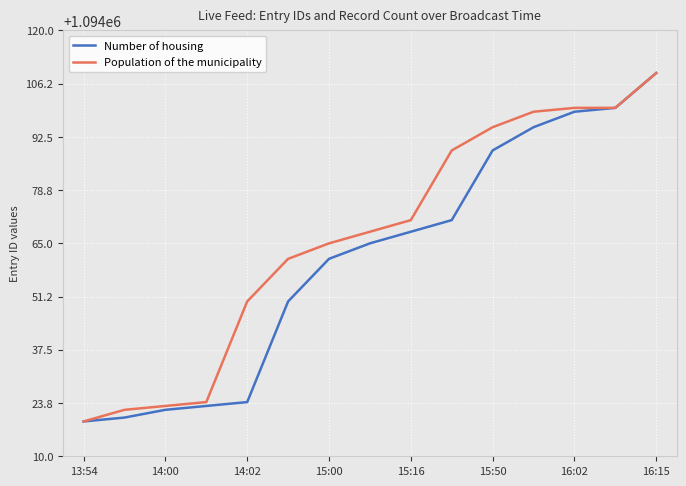

Reading right to left, what are all the values shown in this chart?

Number of housing: 1094109	1094100	1094099	1094095	1094089	1094071	1094068	1094065	1094061	1094050	1094024	1094023	1094022	1094020	1094019
Population of the municipality: 1094109	1094100	1094100	1094099	1094095	1094089	1094071	1094068	1094065	1094061	1094050	1094024	1094023	1094022	1094019